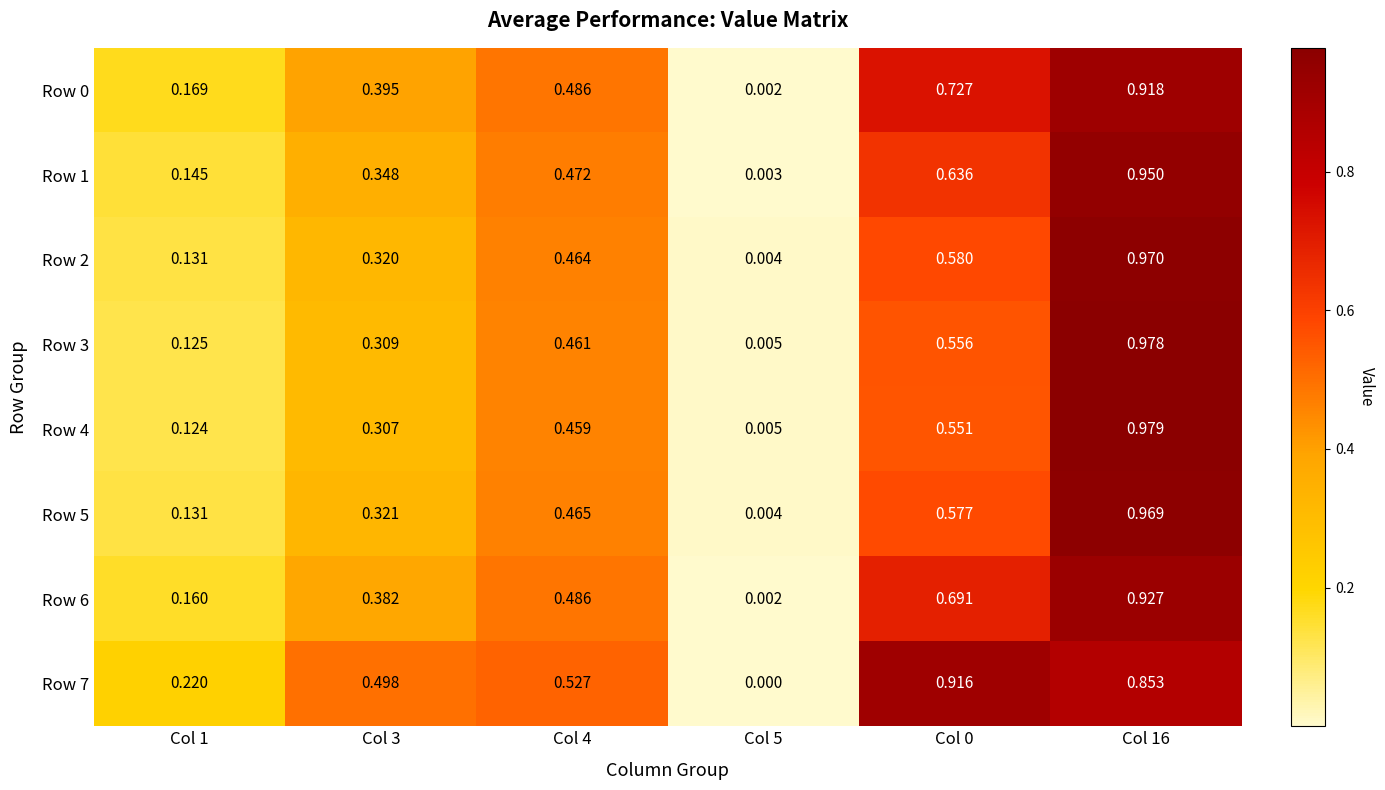

Is the value of Row 1 at Col 5 greater than the value of Row 2 at Col 4?

No